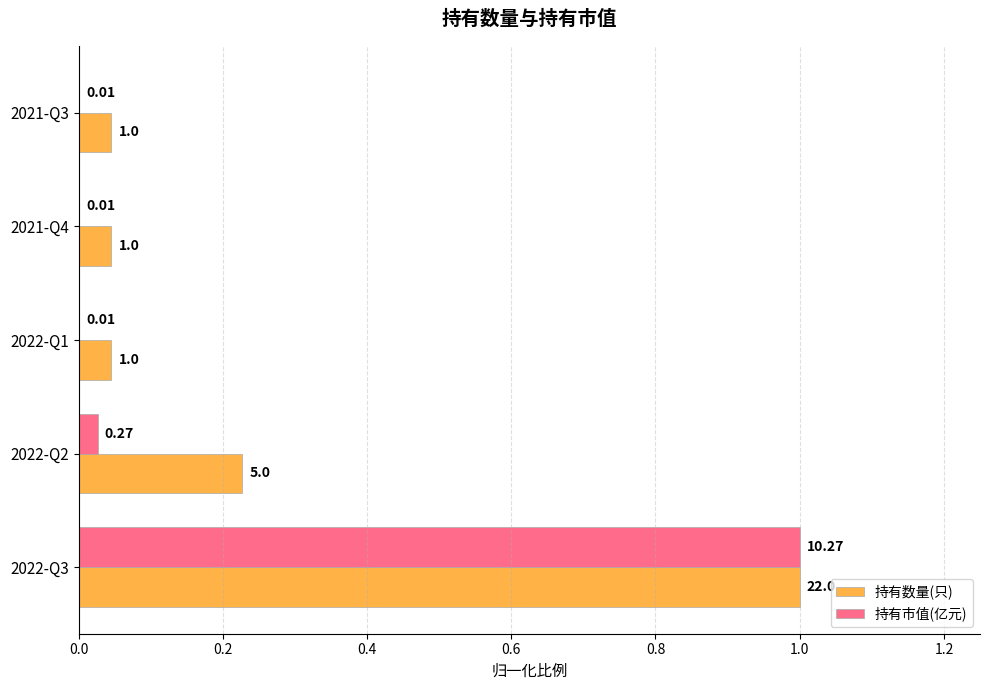

What is the sum of all 持有市值(亿元) values?

1.0